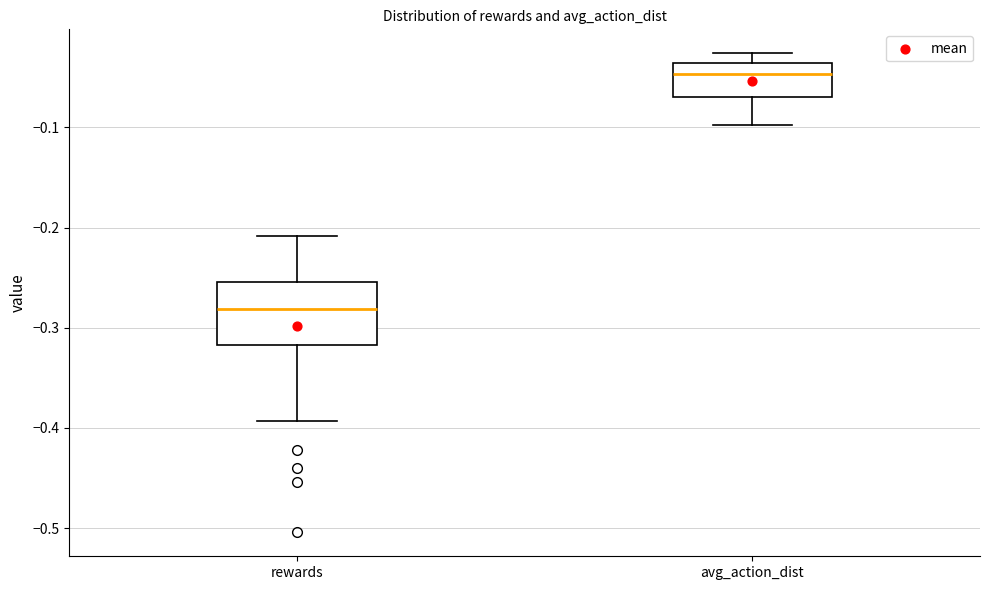

Reading left to right, transcribe this box plot: for each box, give where its median line is, the range the box spans, and where its two whiskers end, as read against the y-axis. The values are not printed on the chart, so give them approximately, as read against the axis.

rewards: median -0.28, box -0.32 to -0.25, whiskers -0.39 to -0.21
avg_action_dist: median -0.05, box -0.07 to -0.04, whiskers -0.10 to -0.03